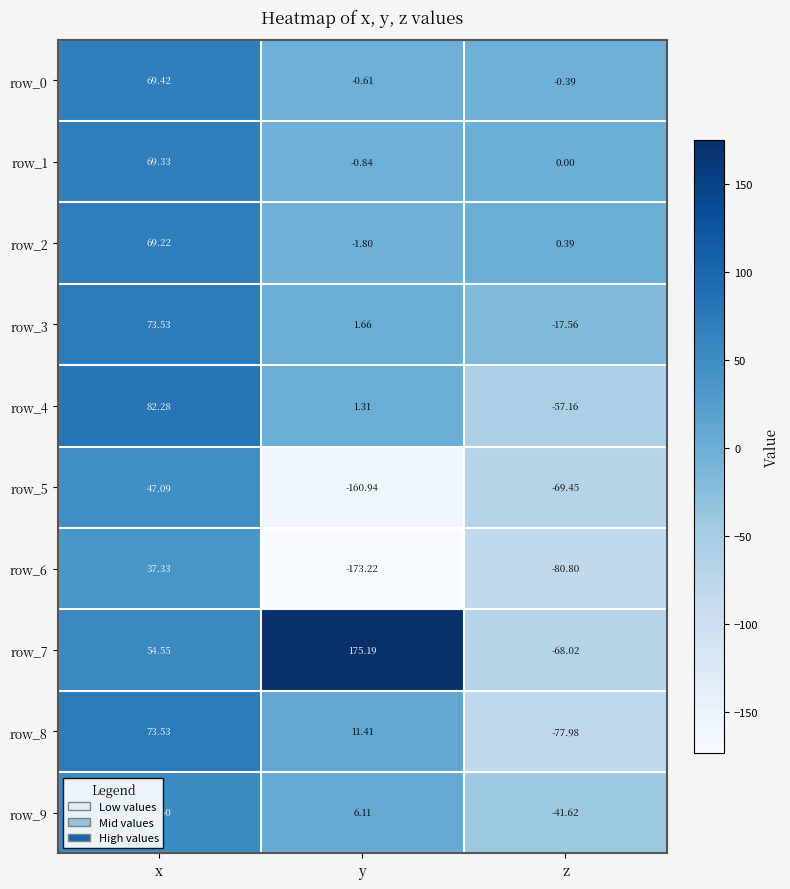

Rank the categories by row_3 value from lowest to highest.

z, y, x